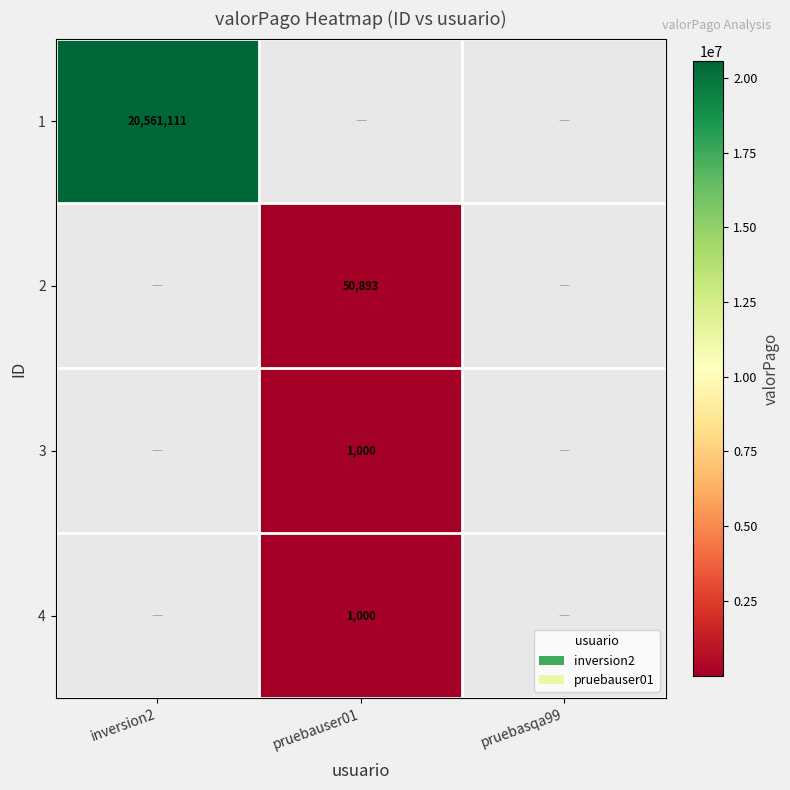

Is it true that 3 equals 590 at pruebauser01?

False